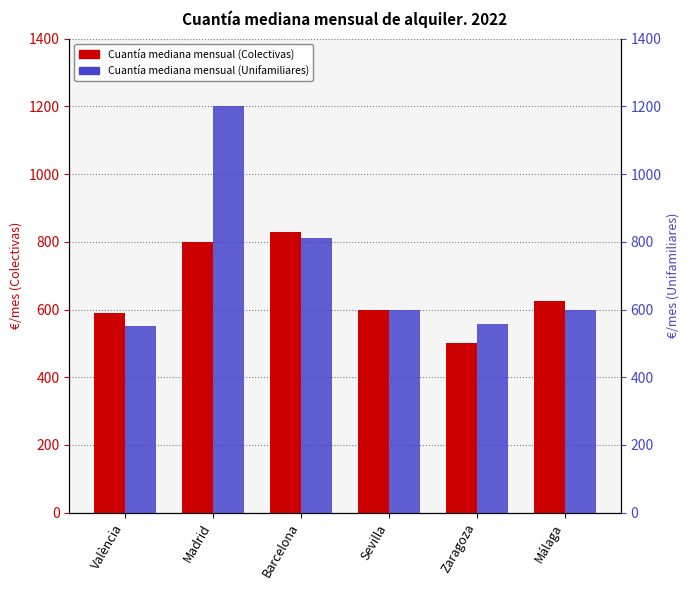

What is the label of the 5th bar from the left?

Zaragoza